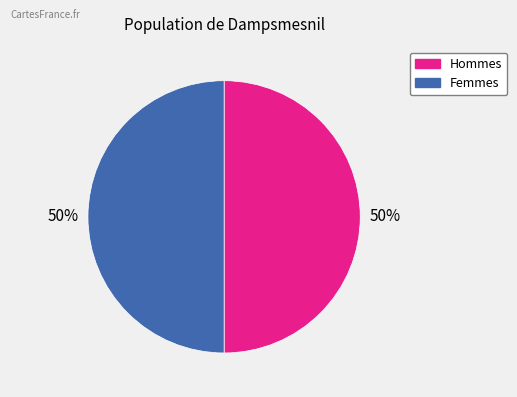

How many segments does this pie chart have?

2